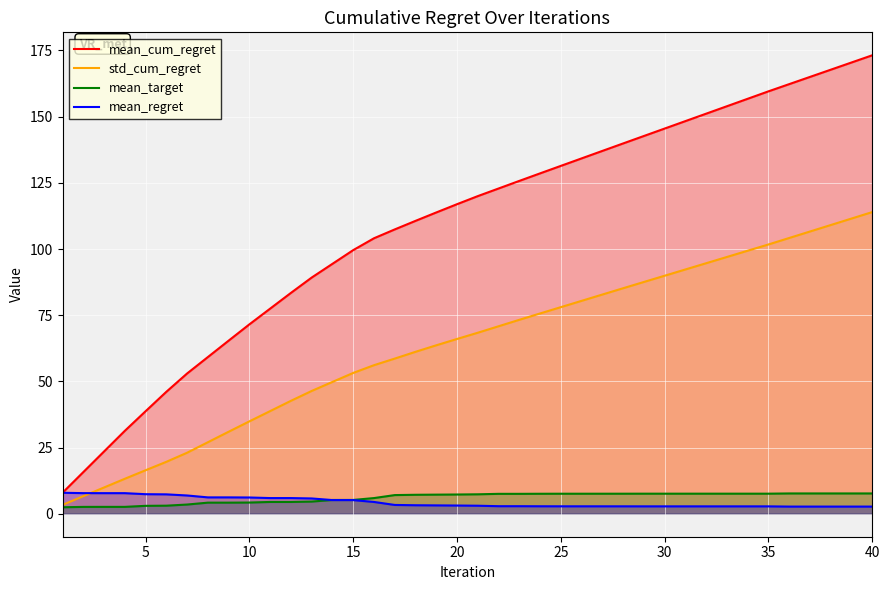

Which series has the widest spread of values?

mean_cum_regret